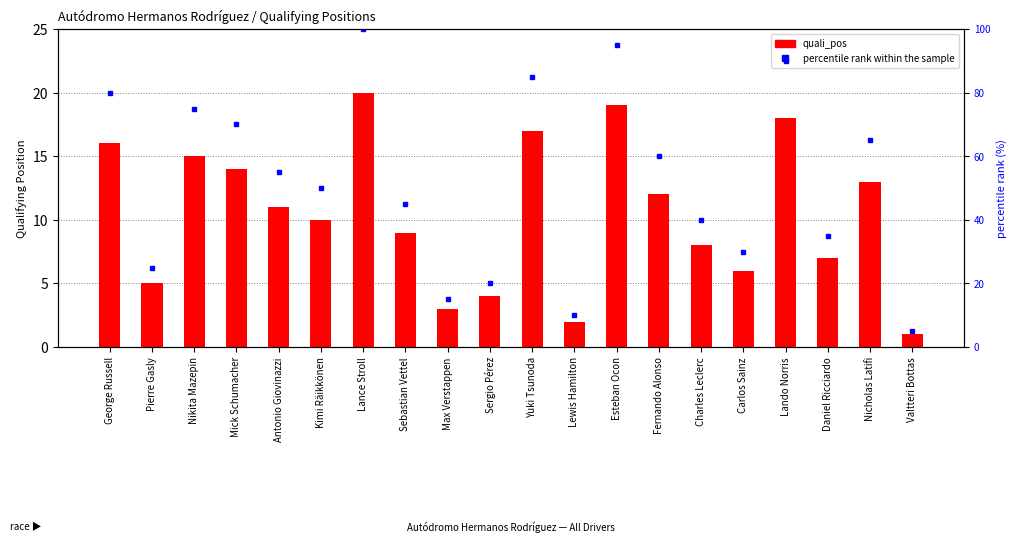

What is the total value across all series at Valtteri Bottas?

6